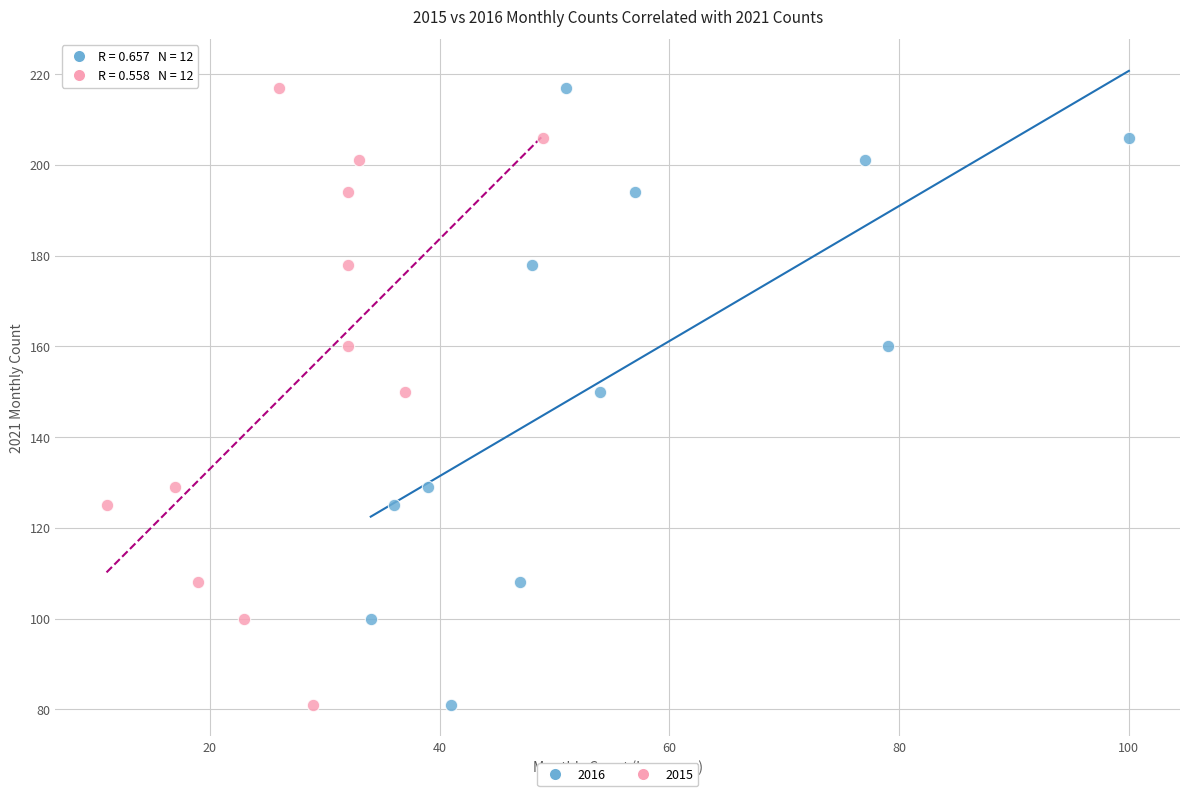

What are all the series names shown in the legend?

2016, 2015